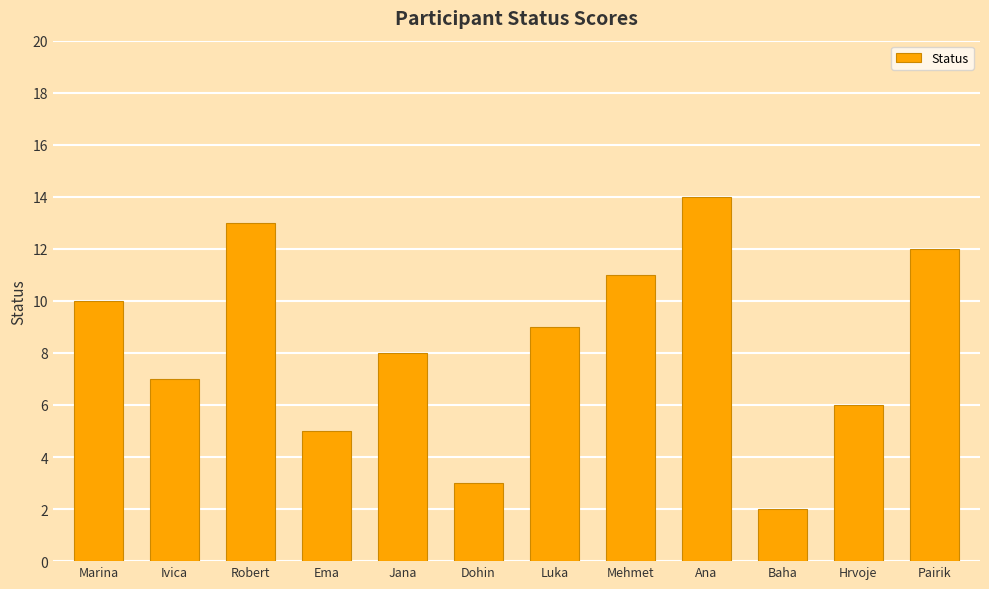

What is the difference between the maximum and minimum values?

12